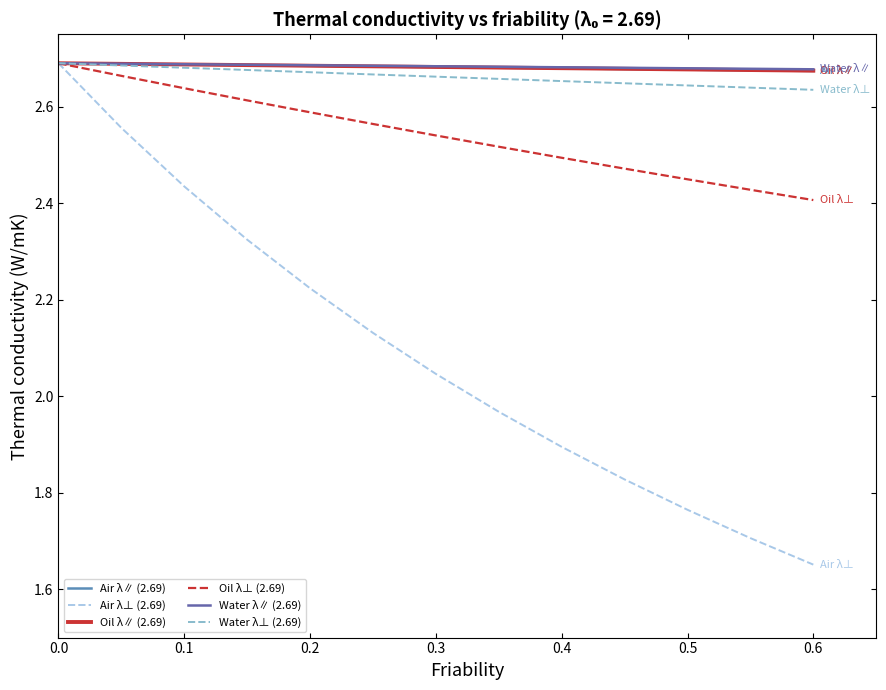

Between 0.1 and 0.3, which series saw the biggest shift?

Air λ⊥ (2.69)